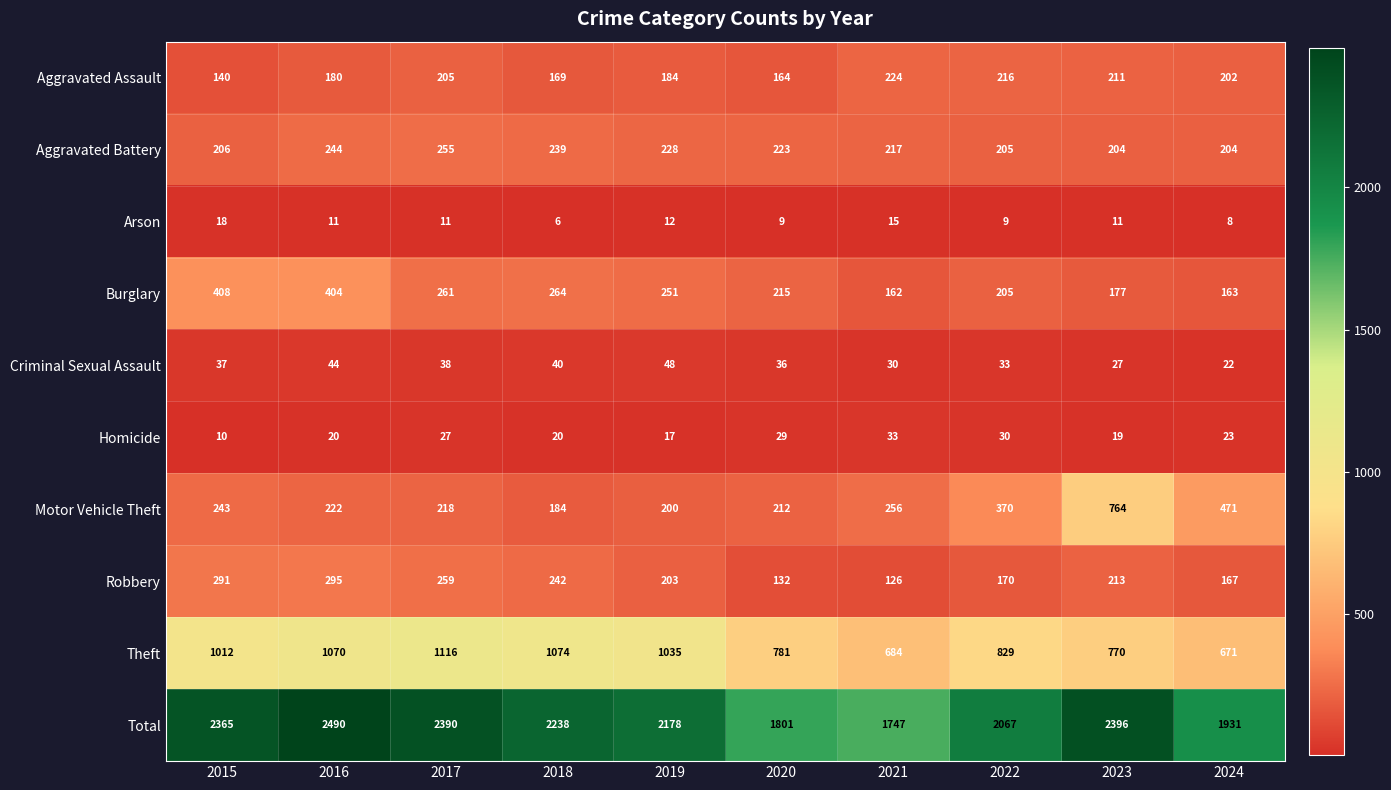

True or false: Homicide has a value of 10 at 2015.

True